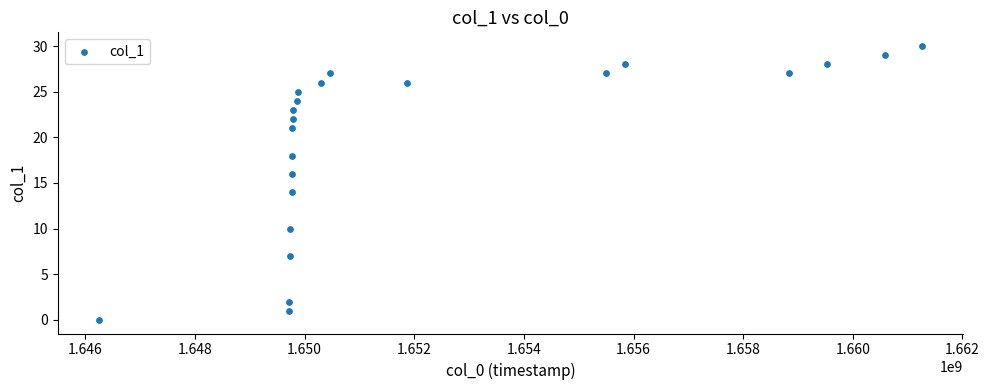

What is the range of Y values (max minus min)?

30